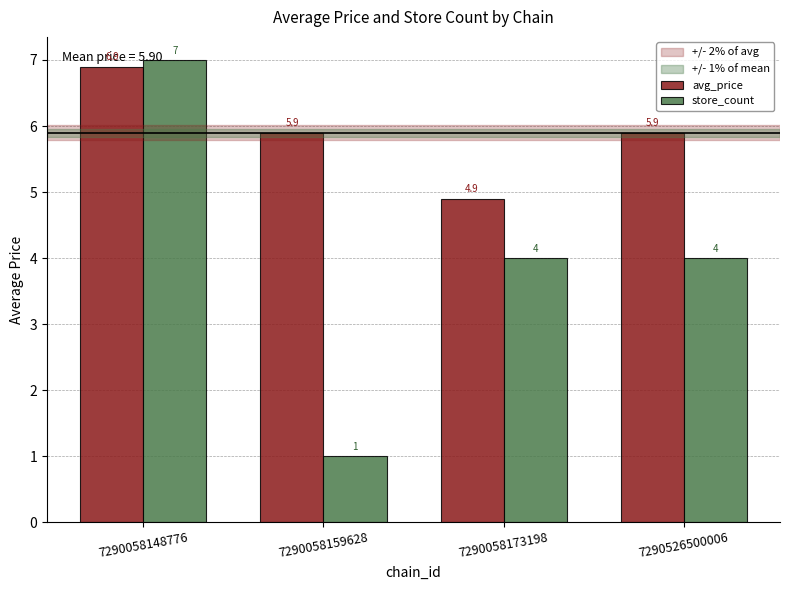

True or false: store_count has a value of 1.8 at 7290526500006.

False